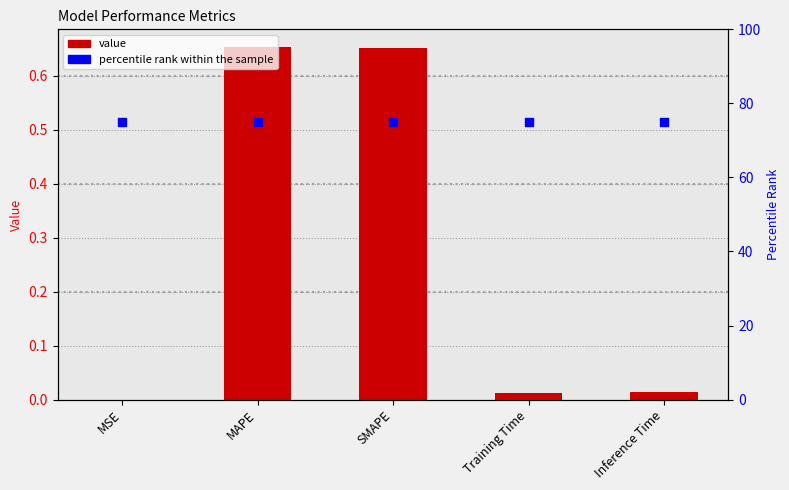

Which series reaches the minimum Y coordinate?

col_1